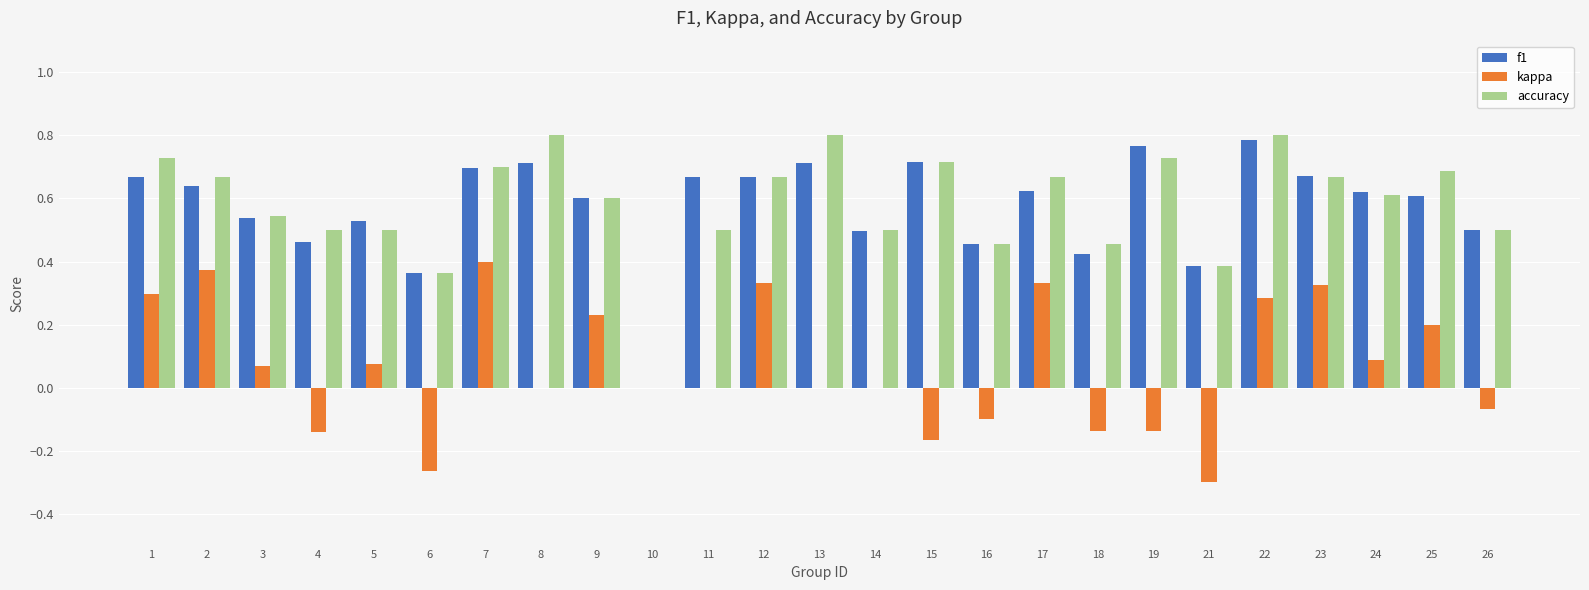

How many distinct data groups are displayed?

3